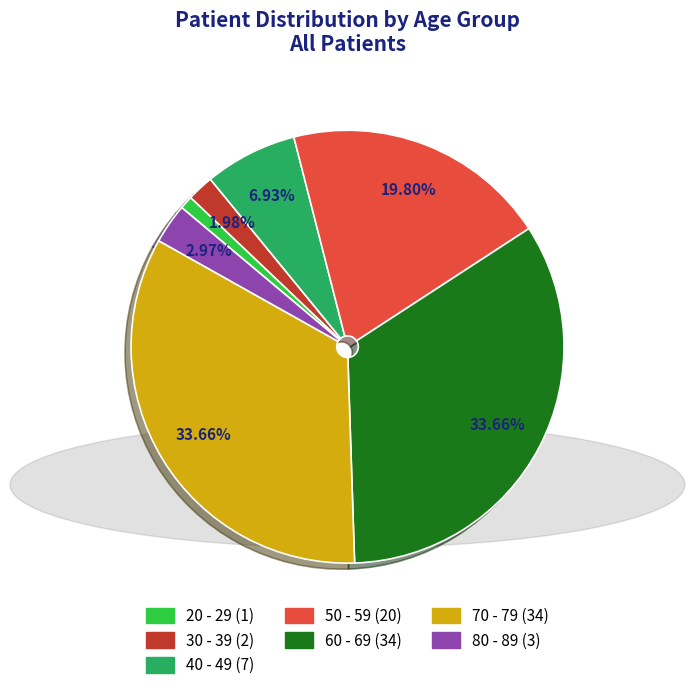

What percentage is the 50 - 59 slice, to the nearest percent?

20%